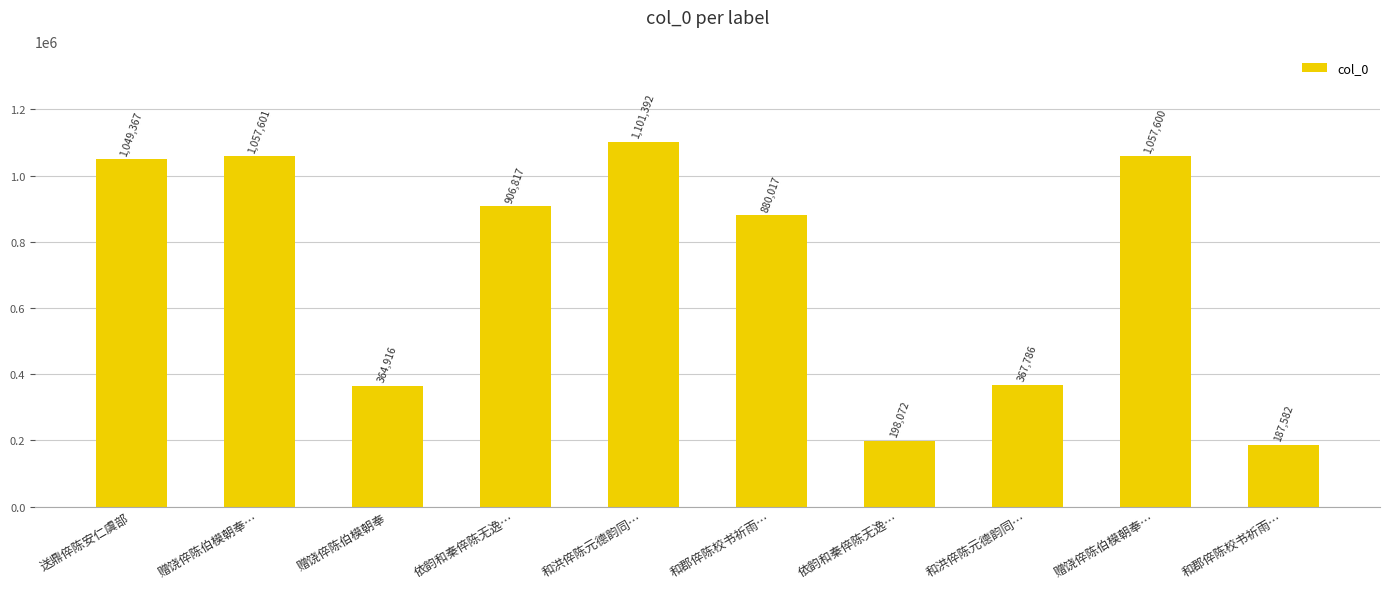

How many data points are less than 906817?

5